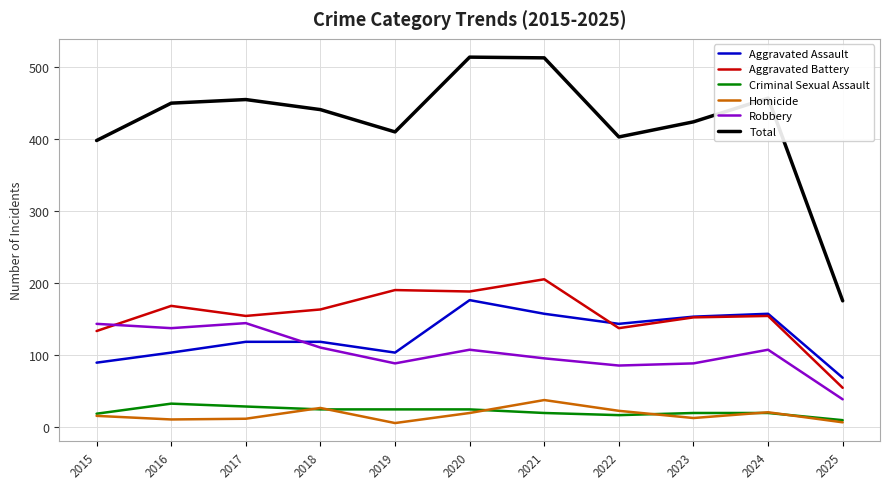

True or false: Criminal Sexual Assault and Aggravated Assault cross at least once.

False